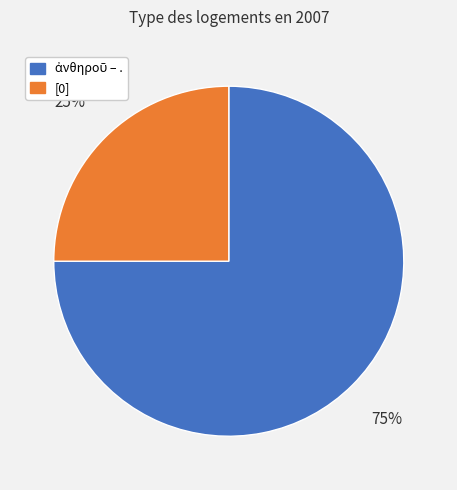

To the nearest percent, what is the average slice percentage?

50%